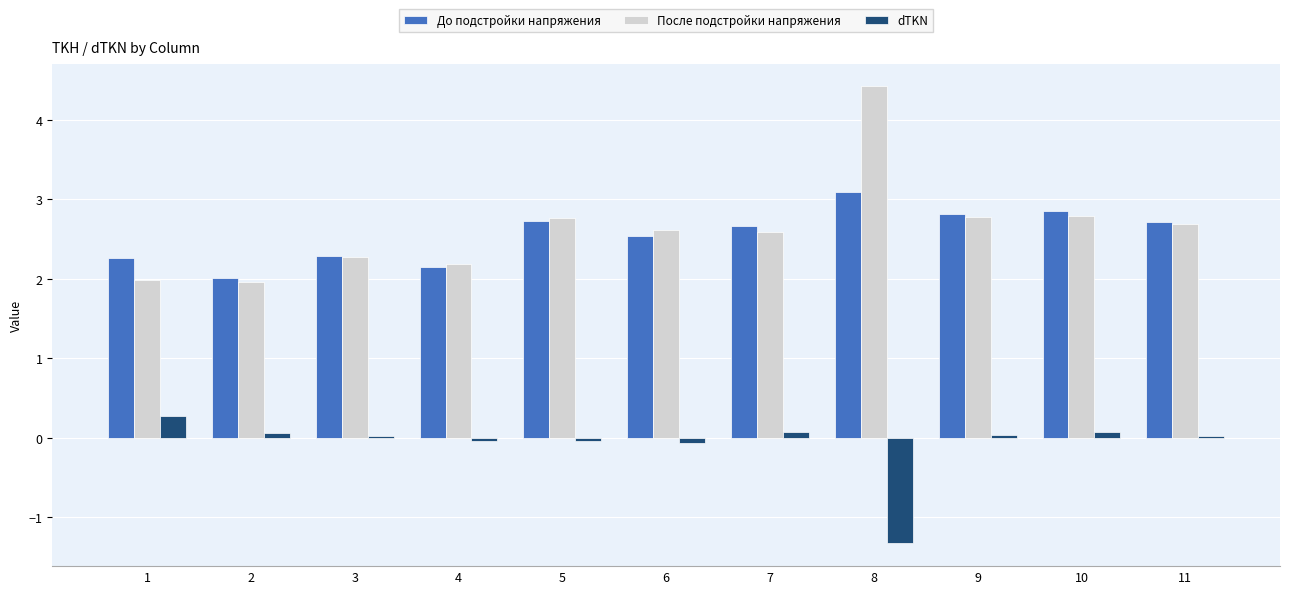

How many bars are there in total?

33